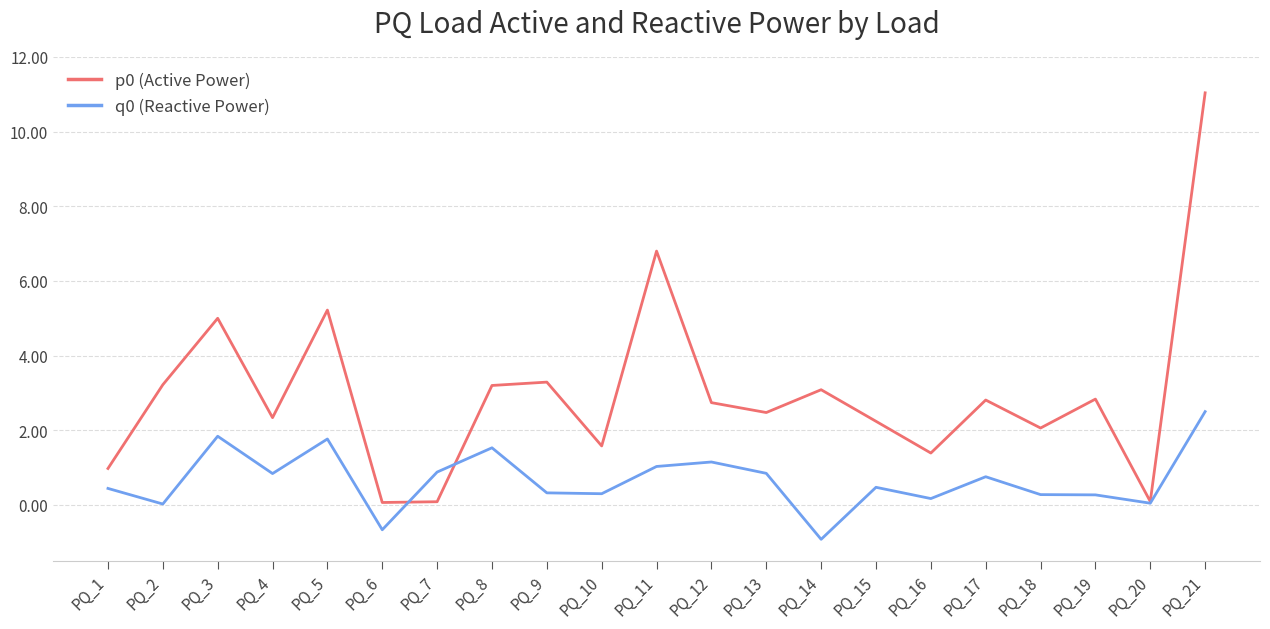

What is the average value of the p0 (Active Power) series?

3.0